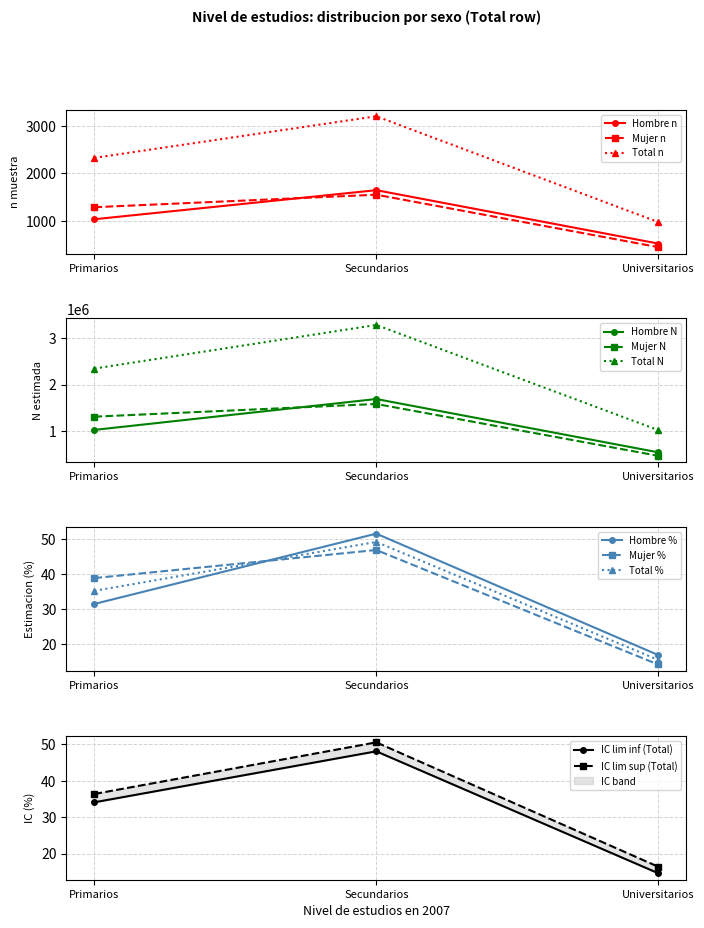

The value of Mujer_n at Secundarios is 1554. True or false?

True